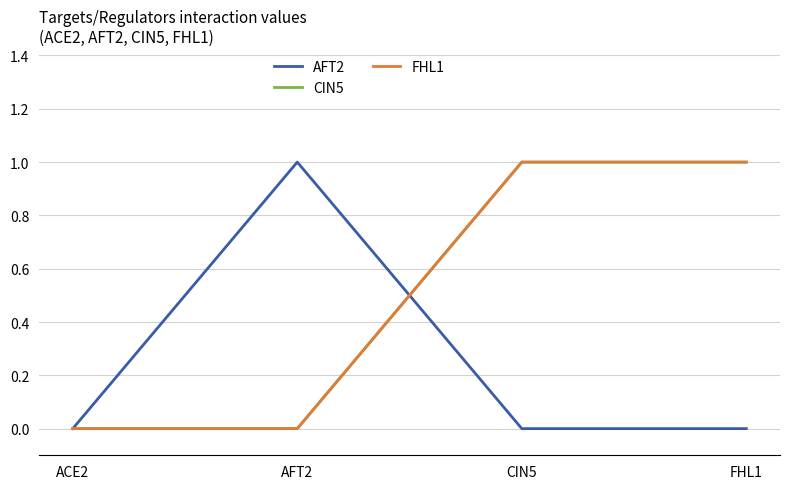

Does the chart have visible grid lines?

Yes